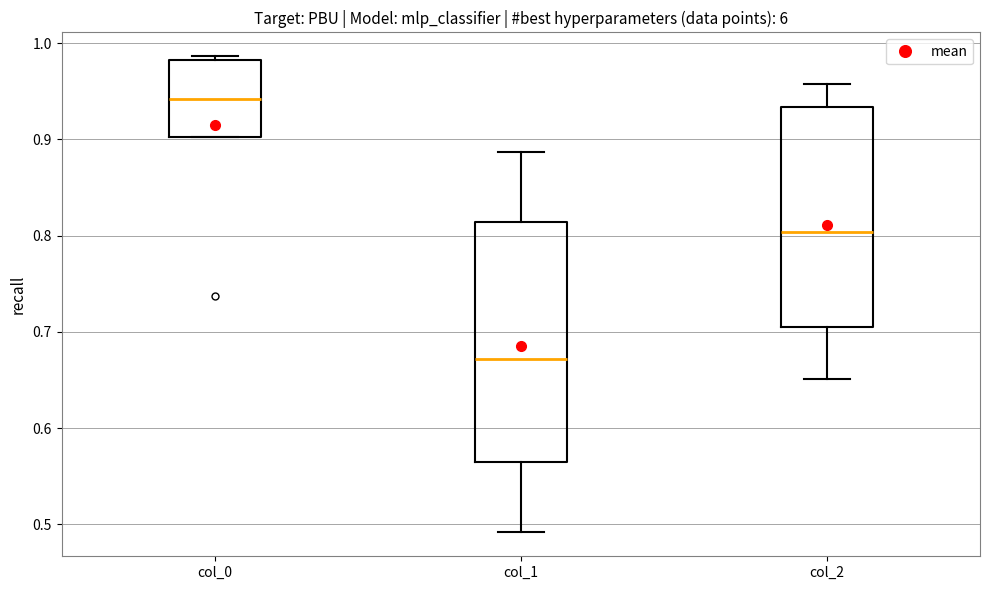

Reading left to right, transcribe this box plot: for each box, give where its median line is, the range the box spans, and where its two whiskers end, as read against the y-axis. The values are not printed on the chart, so give them approximately, as read against the axis.

col_0: median 0.94, box 0.90 to 0.98, whiskers 0.90 to 0.99
col_1: median 0.67, box 0.56 to 0.81, whiskers 0.49 to 0.89
col_2: median 0.80, box 0.71 to 0.93, whiskers 0.65 to 0.96